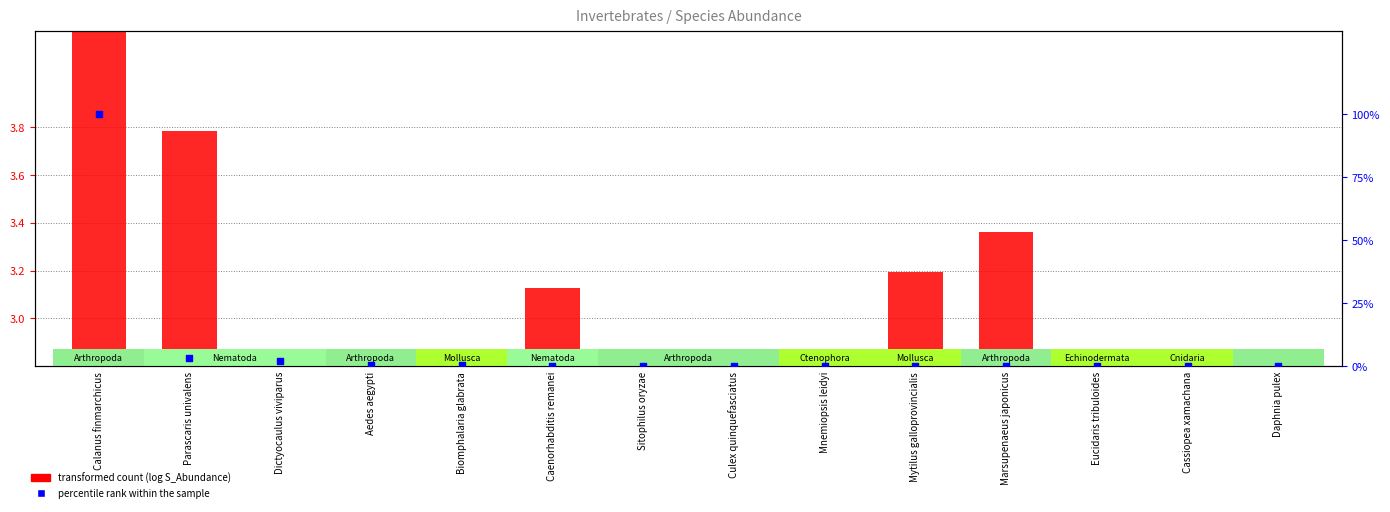

Which series has the largest total across all categories?

percentile rank within the sample